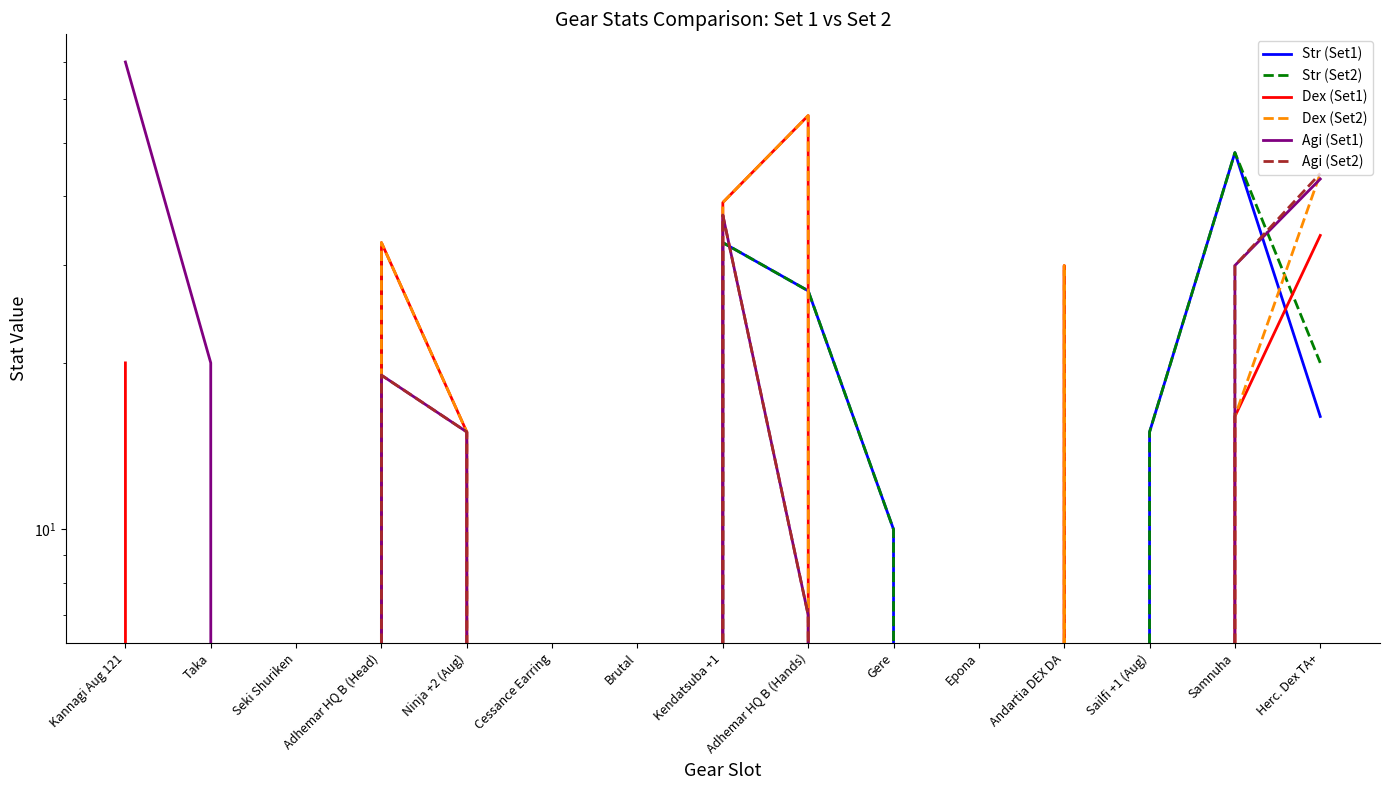

Is it true that Agi (Set2) equals 2 at Adhemar HQ B (Hands)?

False